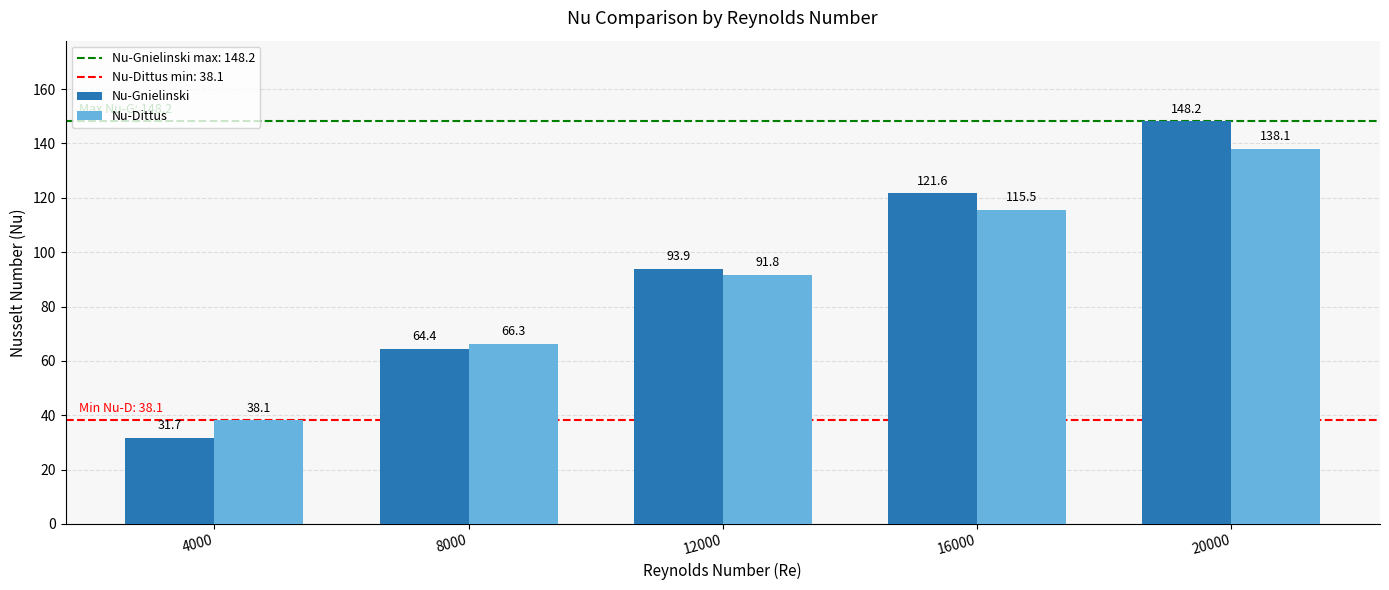

Reading left to right, transcribe all the data shown in this chart.

Nu-Gnielinski: 4000=31.7	8000=64.4	12000=93.9	16000=121.6	20000=148.2
Nu-Dittus: 4000=38.1	8000=66.3	12000=91.8	16000=115.5	20000=138.1